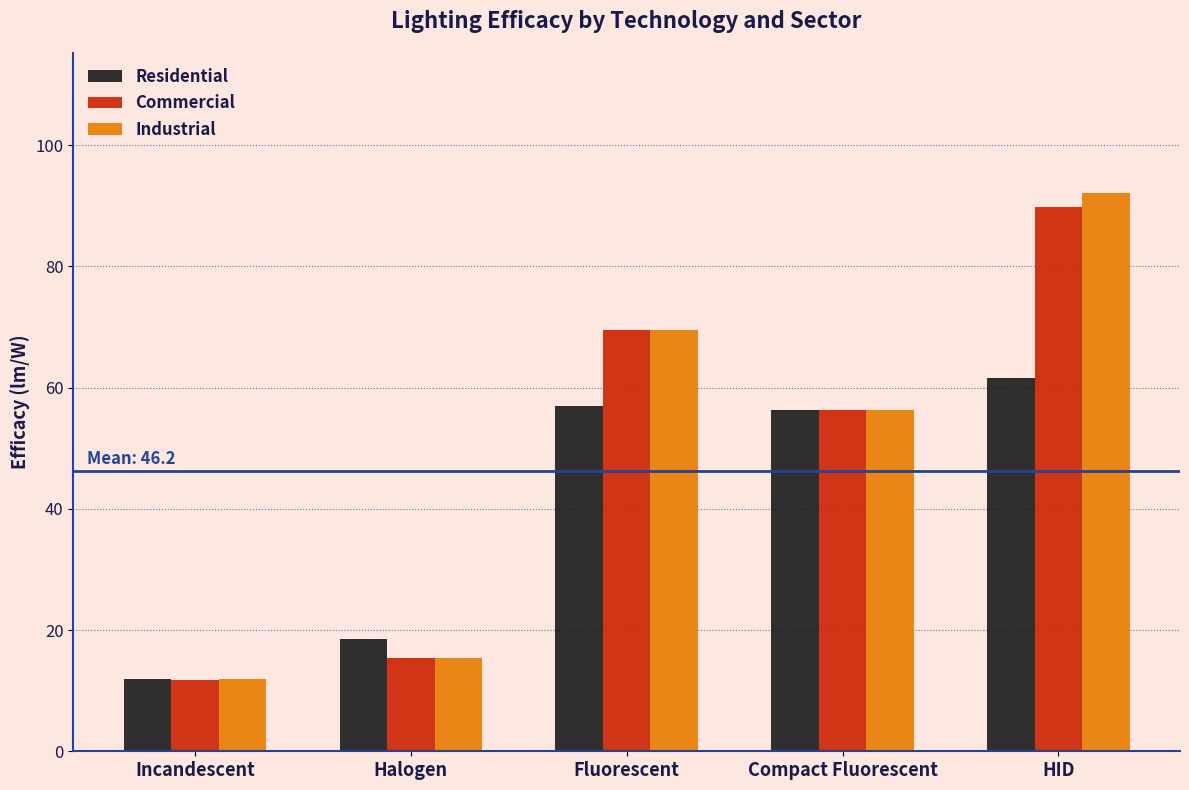

What is the label of the 2nd bar from the left?

Halogen